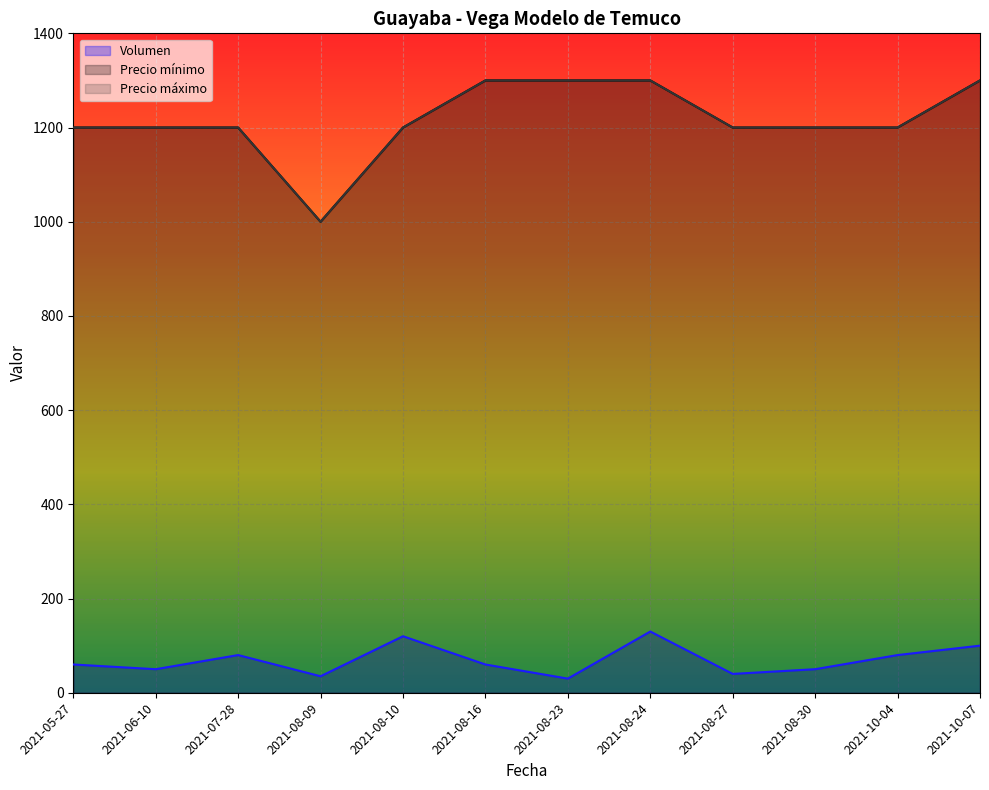

Which series changed the most between 2021-06-10 and 2021-10-07?

Precio mínimo